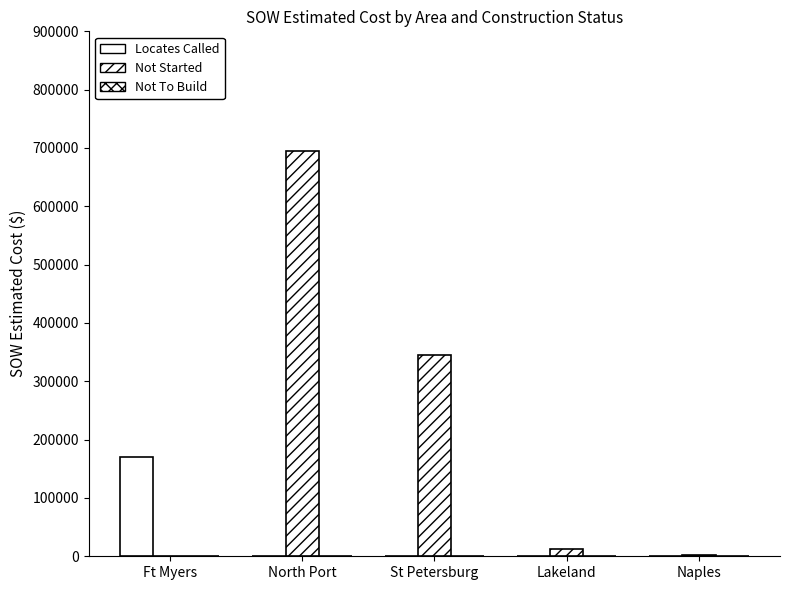

How many categories are shown in the chart?

5